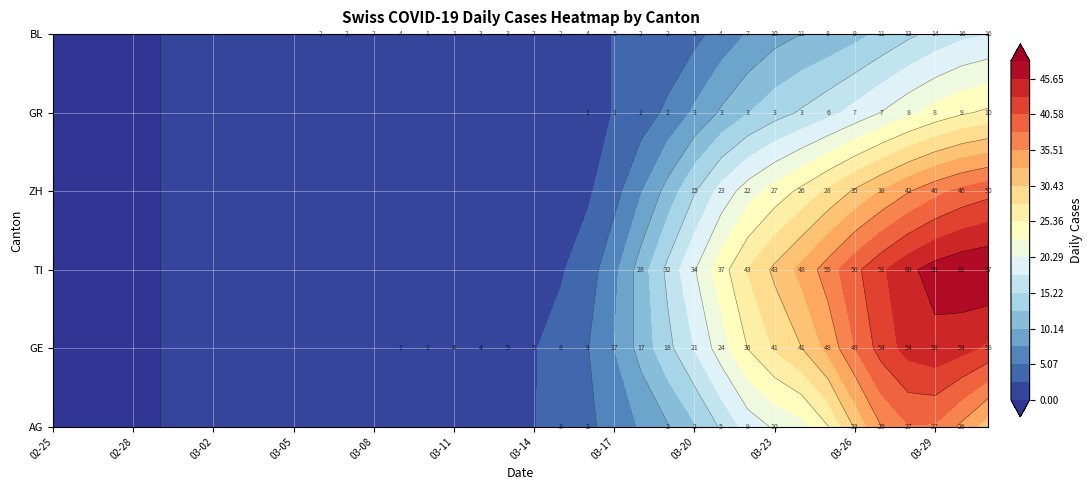

What is the difference between the AG values at 2020-02-25 and 2020-03-19?

2